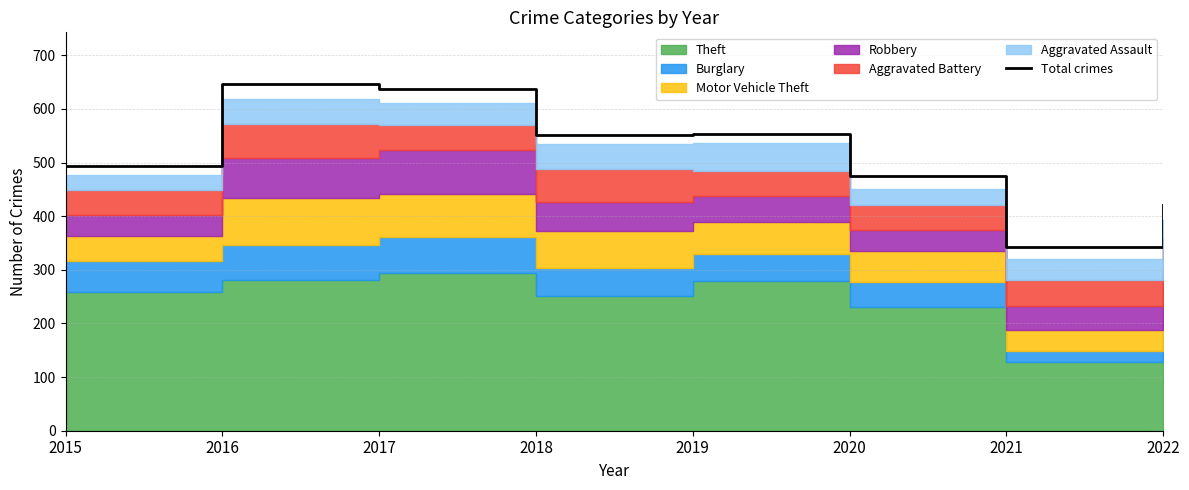

What is the difference between the maximum and minimum values?

304